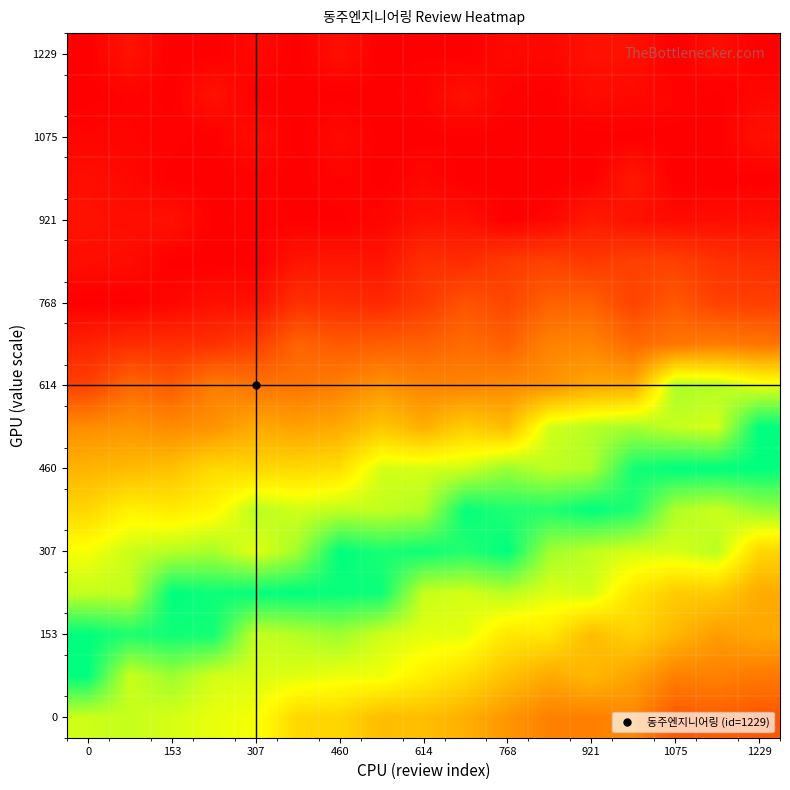

At which category is the sum across all series the highest?

9